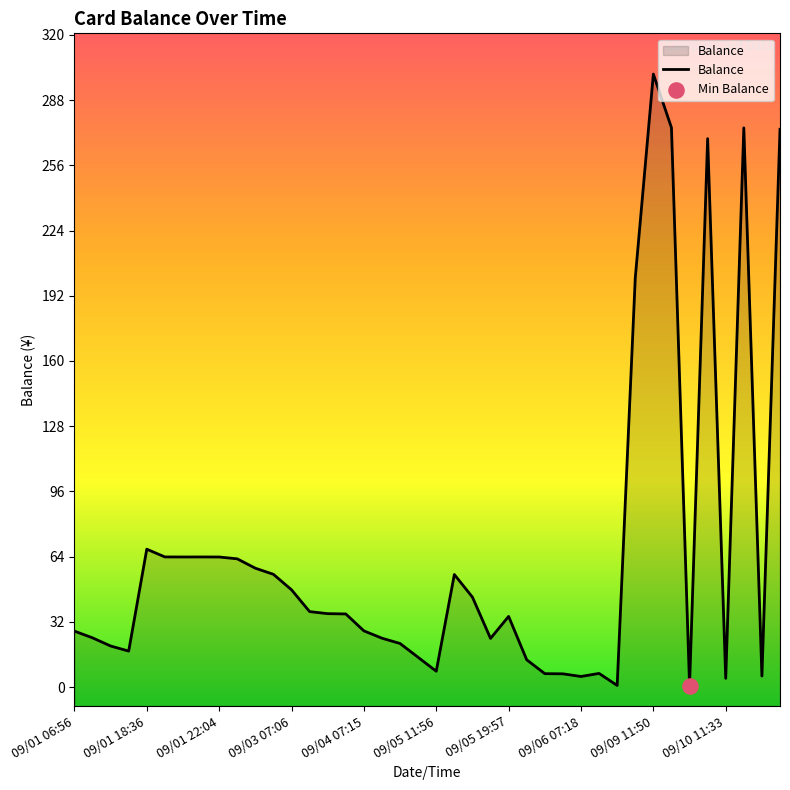

Approximately how many times larger is the value at 39 compared to 13?

7.4